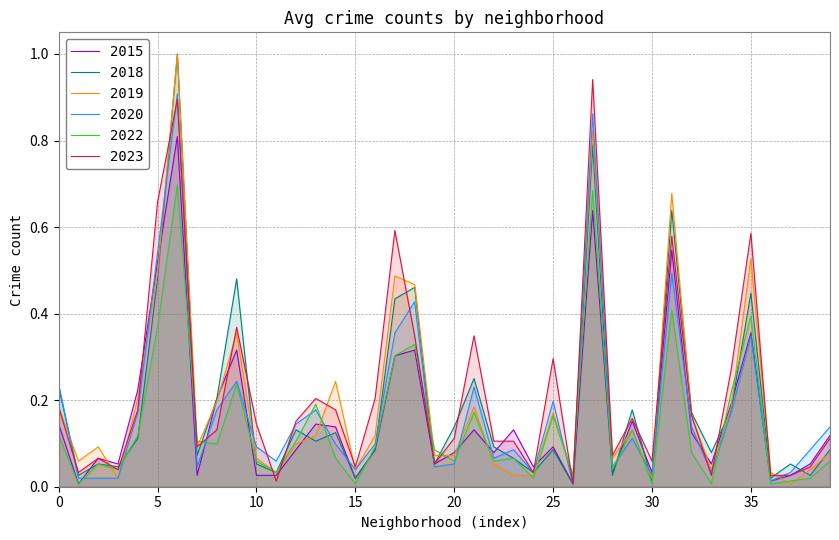

Which series has the widest spread of values?

2018